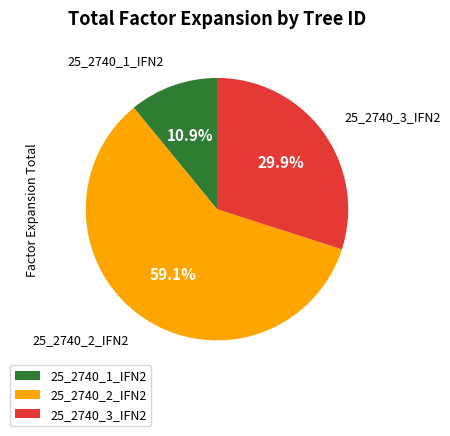

True or false: 25_2740_1_IFN2 accounts for 11% of the total.

True